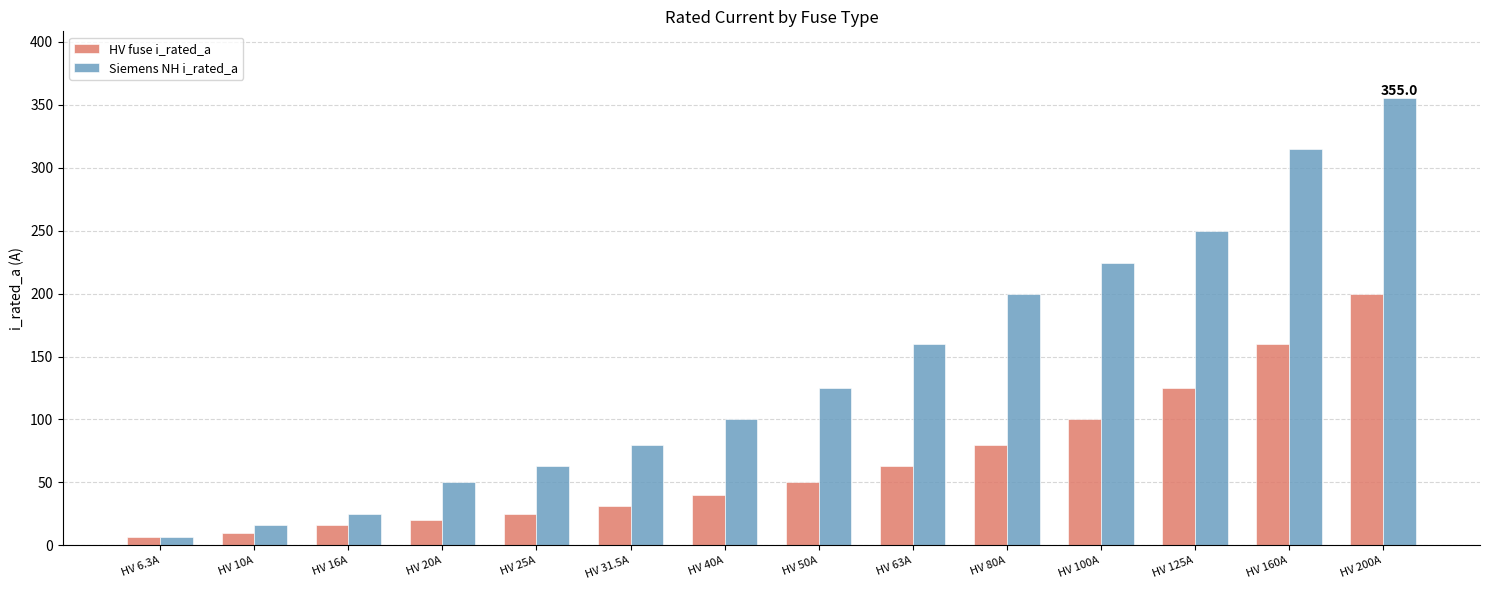

At how many categories does at least one series exceed 129?

6